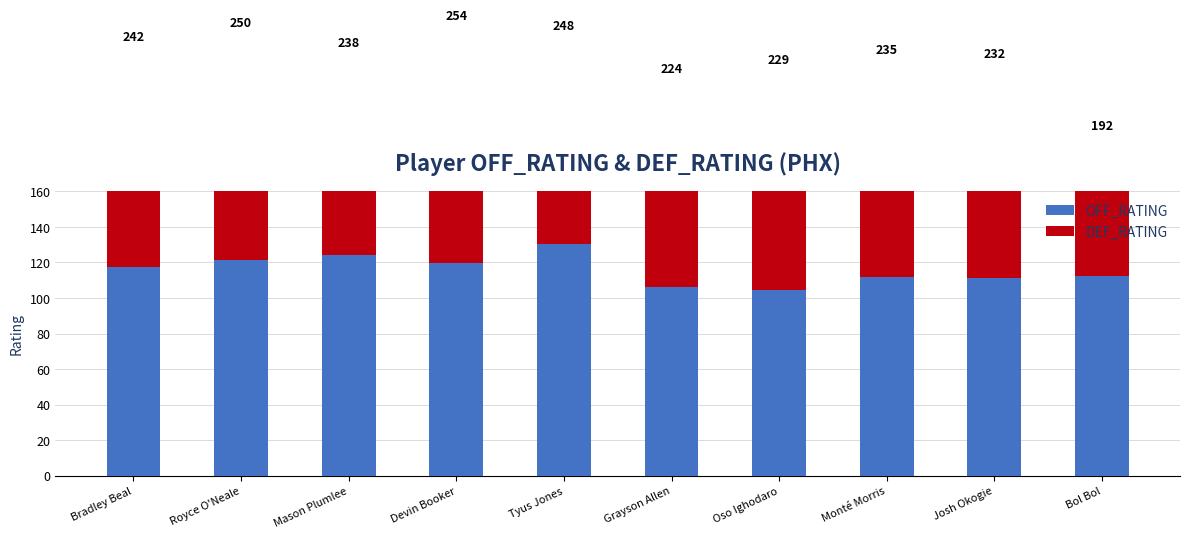

What is the value of the DEF_RATING bar at the 1st from the left?

124.3